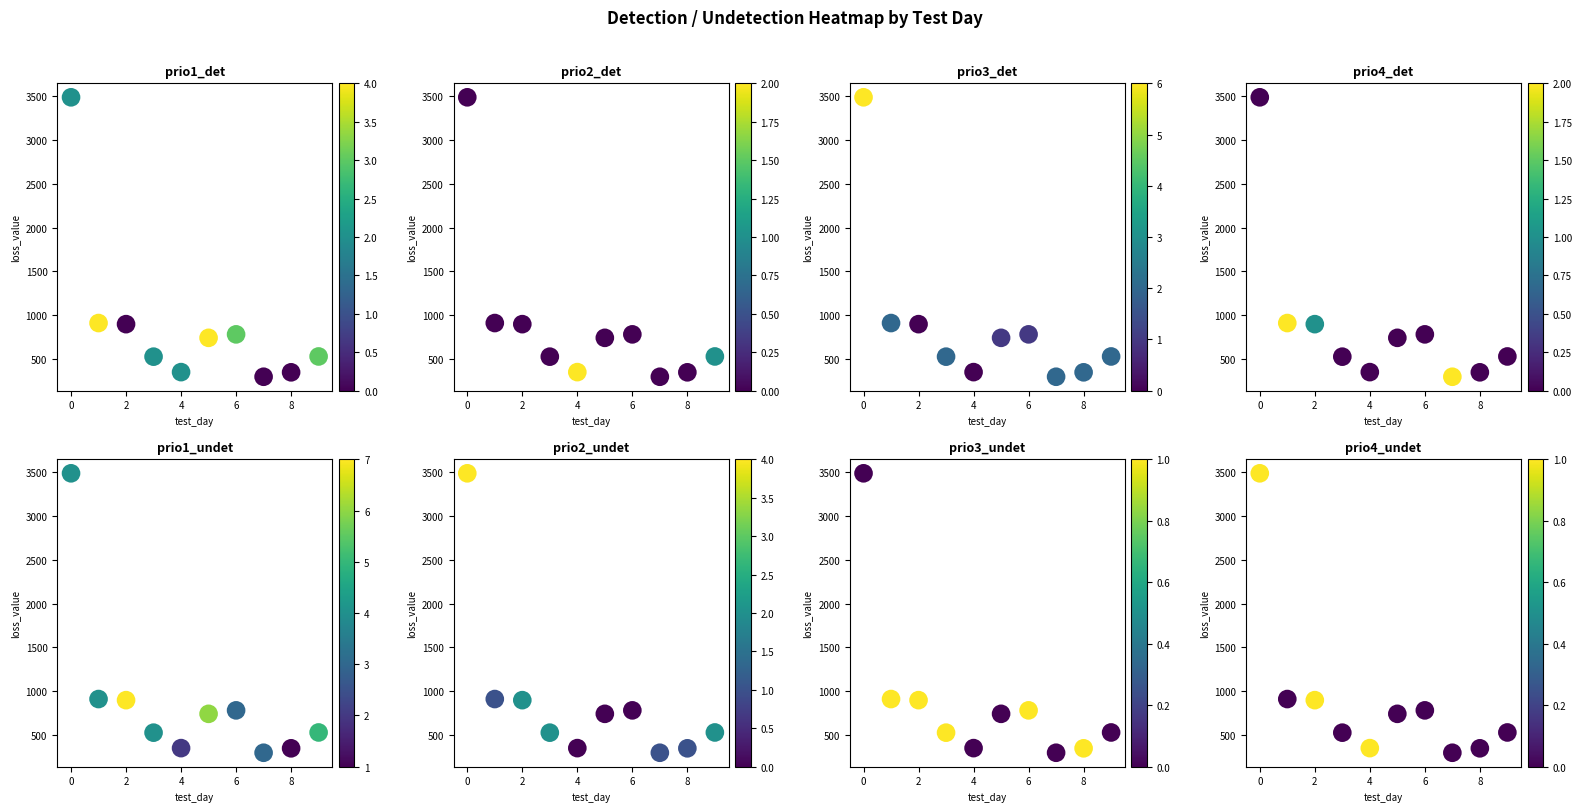

What is the greatest value displayed?

3486.4